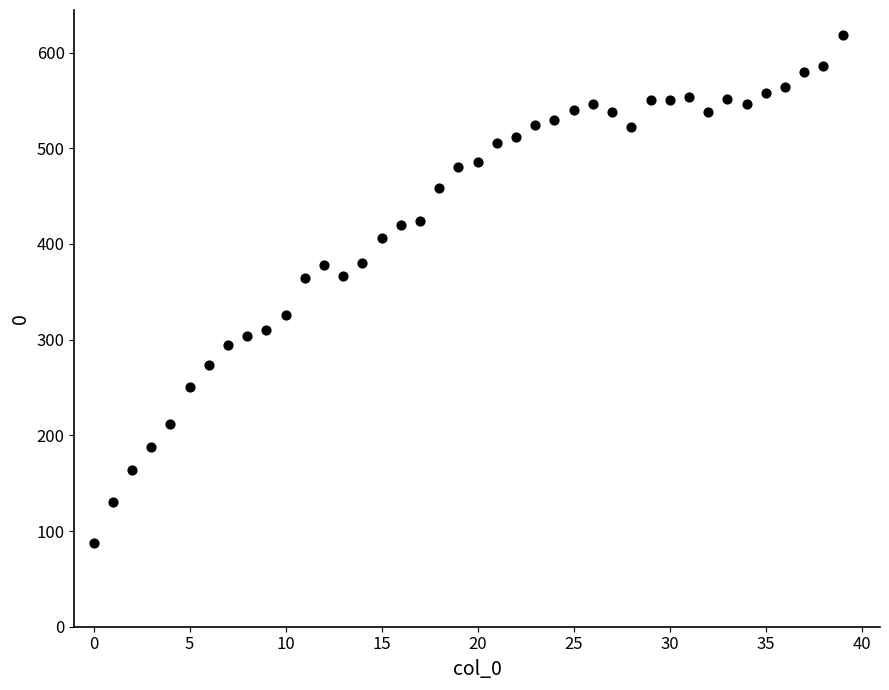

What is the range of Y values (max minus min)?

530